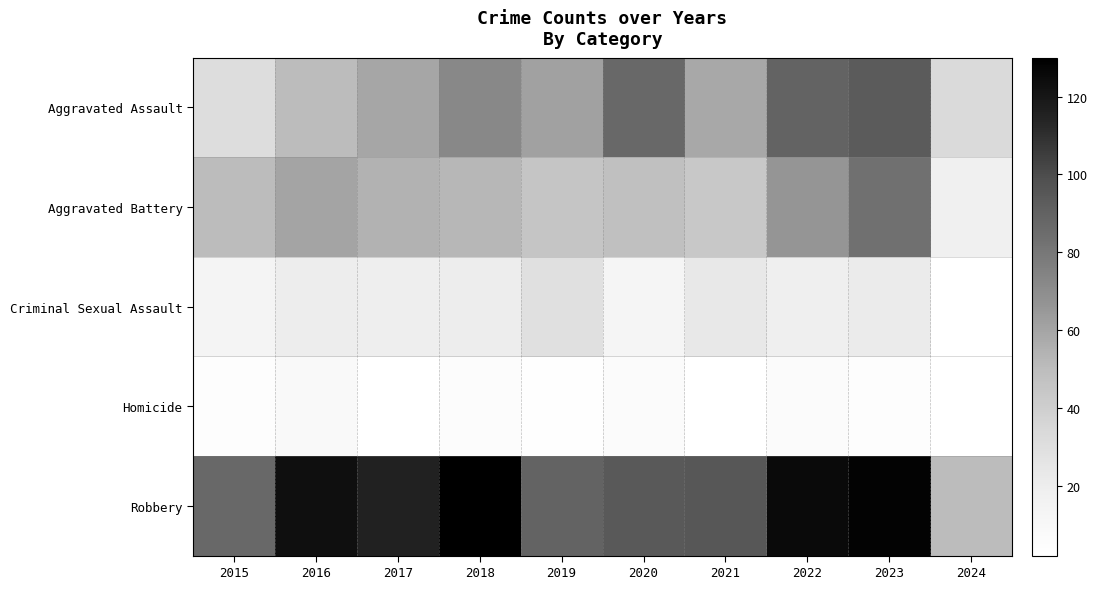

At how many categories does at least one series exceed 86?

9